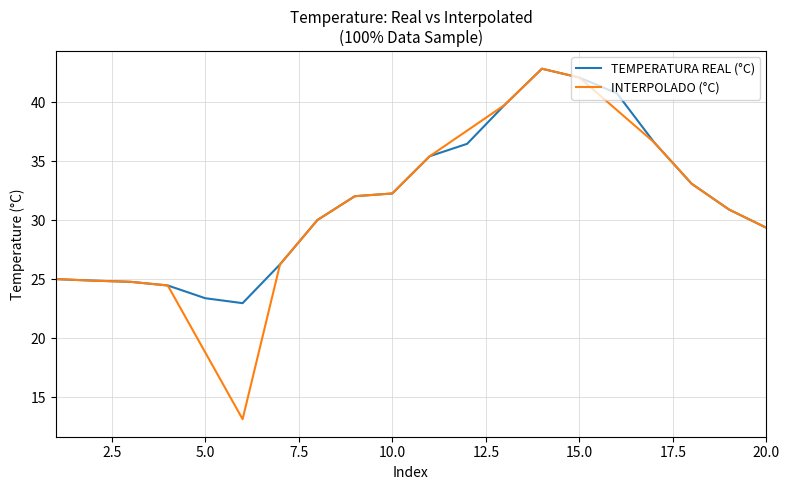

Which series has the largest range (max minus min)?

INTERPOLADO (°C)